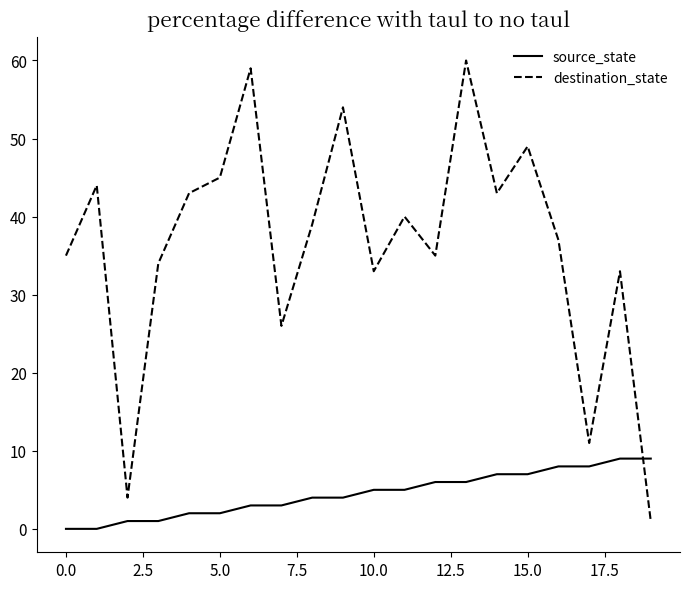

How many source_state values are between 2 and 7?

12